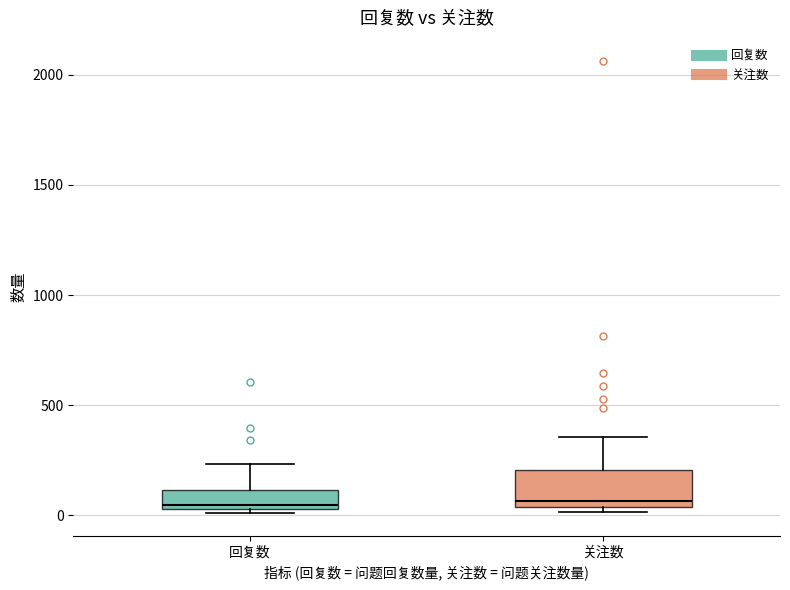

Reading left to right, read every box against the y-axis: the position of its median line, the range the box covers, and the ends of its whiskers. The values are not printed on the chart, so give them approximately, as read against the axis.

回复数: median 50 (just above the box's lower edge), box 50 to 100, whiskers 0 to 250
关注数: median 50 (just above the box's lower edge), box 50 to 200, whiskers 0 to 350